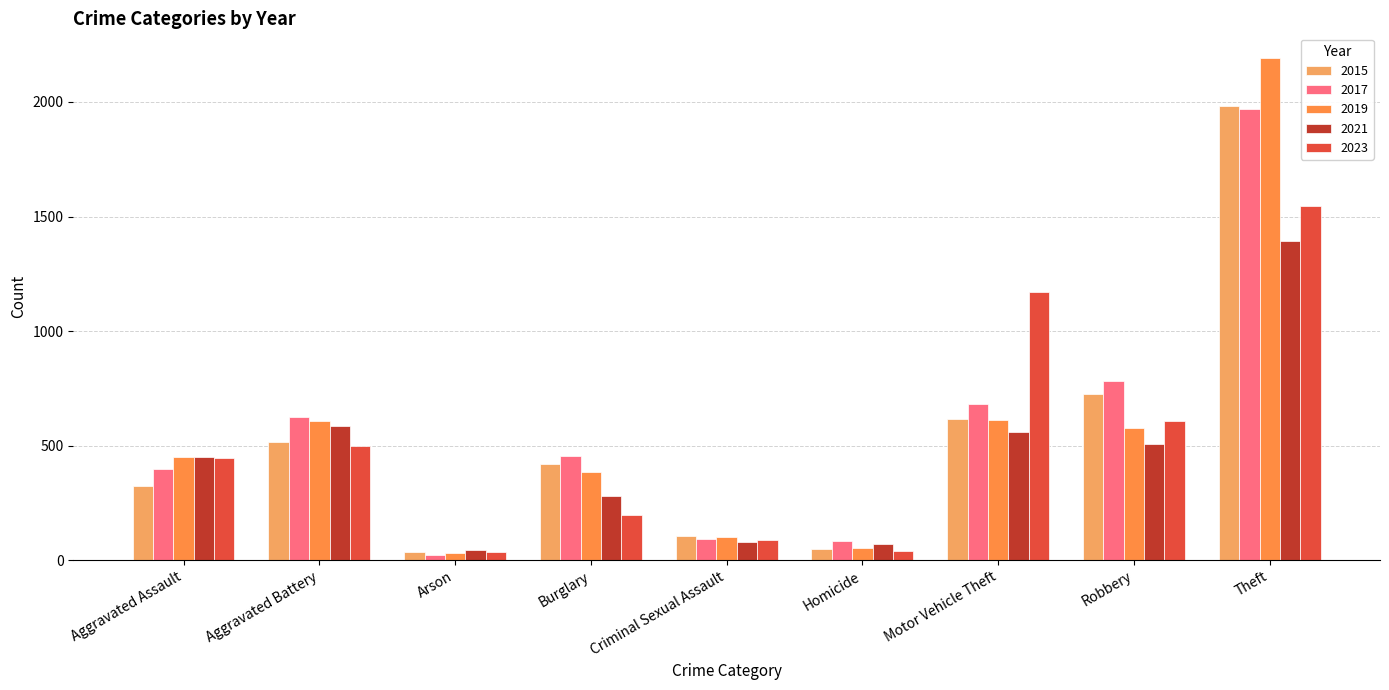

What is the difference between the 2019 values at Aggravated Assault and Criminal Sexual Assault?

350